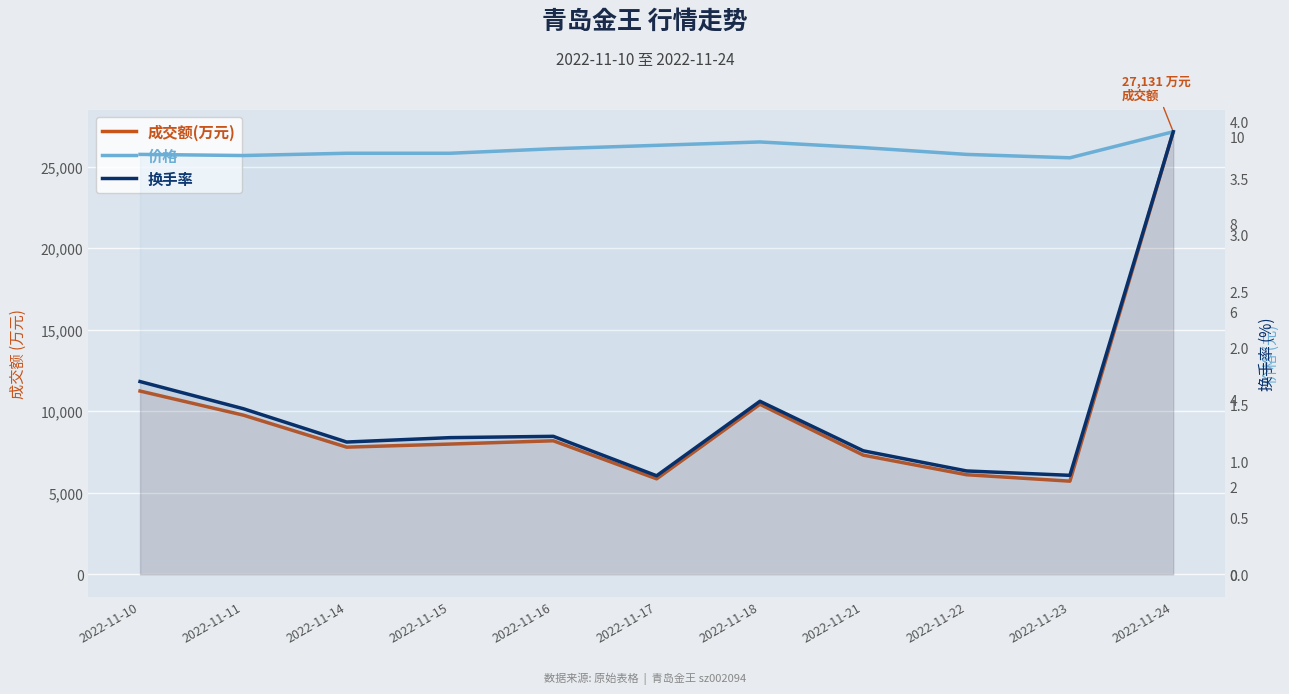

True or false: 换手率 and 成交额(万元) cross at least once.

False